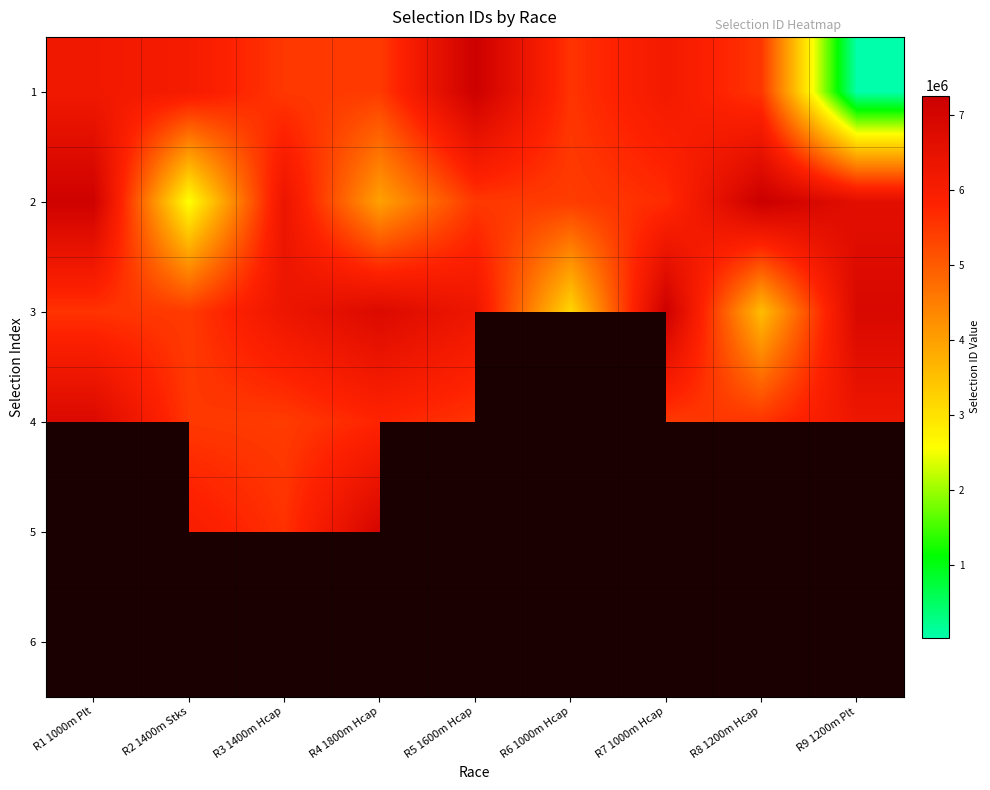

Count the number of categories in the chart.

9